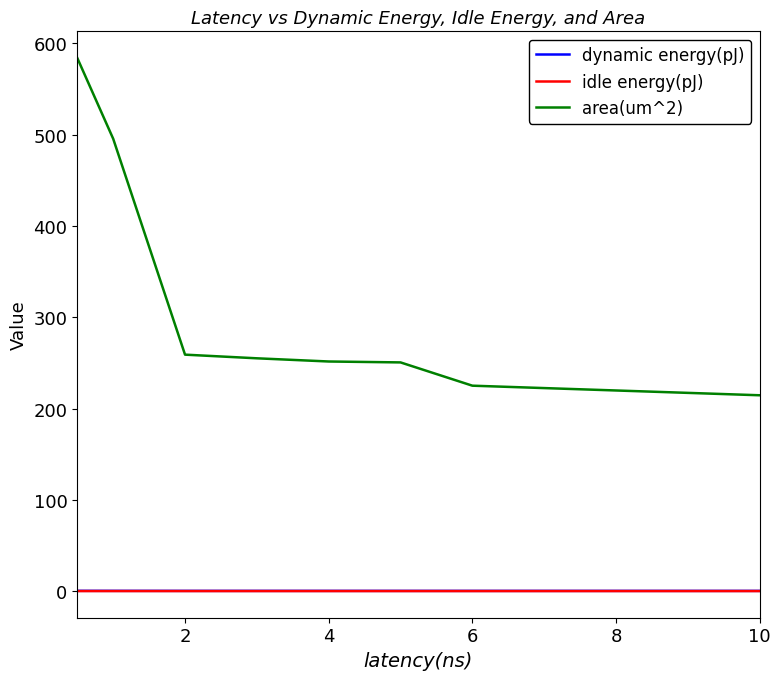

True or false: area(um^2) and idle energy(pJ) intersect in this chart.

False